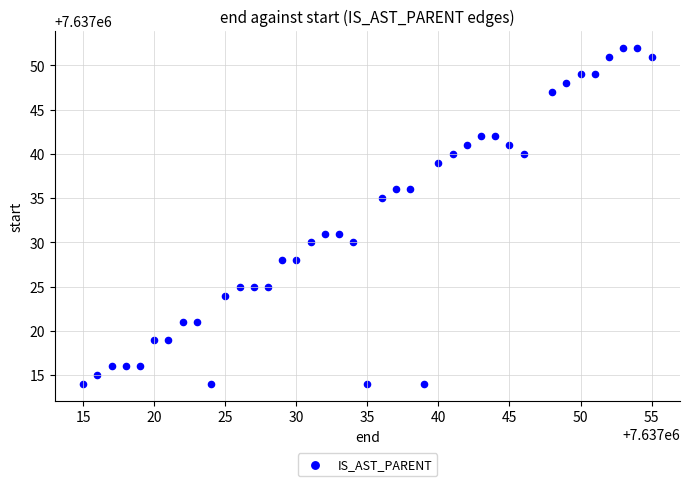

What is the range of Y values (max minus min)?

38